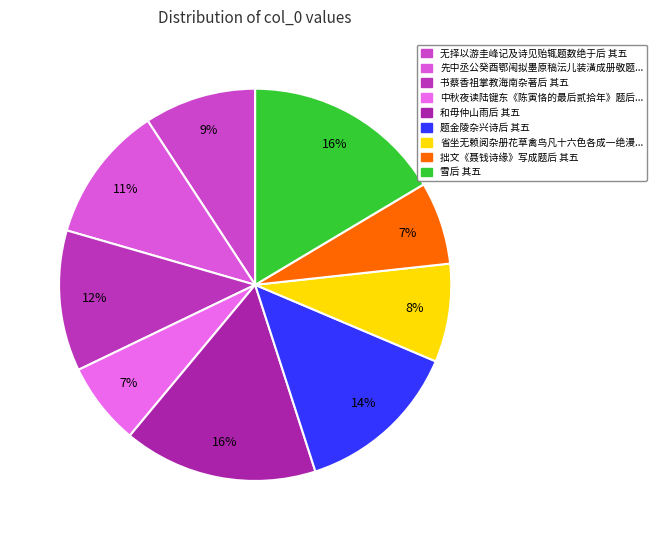

To the nearest percent, what is the average slice percentage?

11%